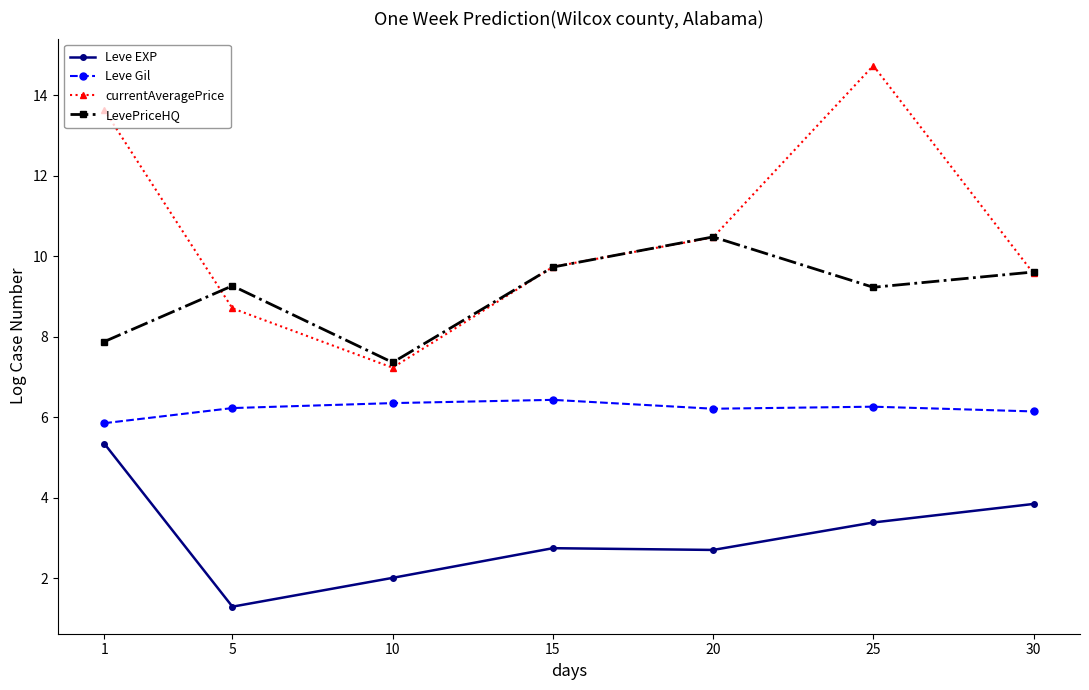

Is the value of LevePriceHQ at 20 greater than the value of Leve EXP at 10?

Yes